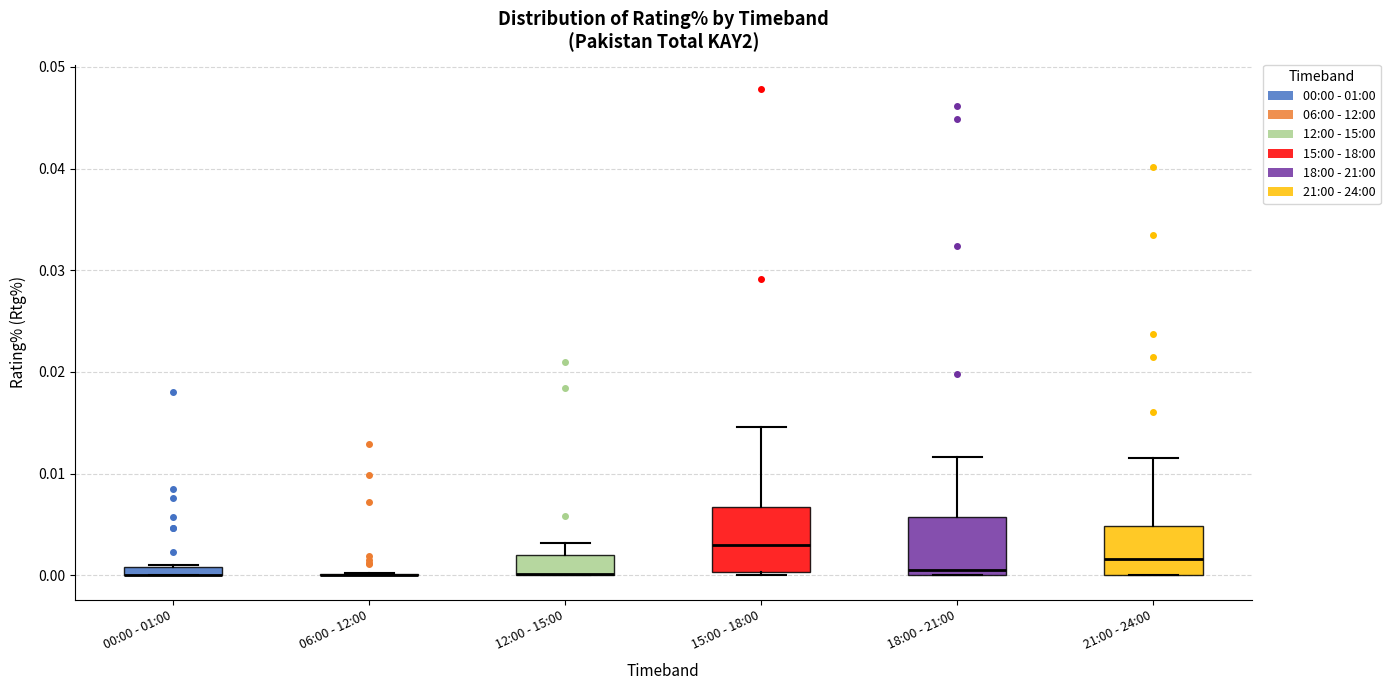

Where is the upper edge of the box for 18:00 - 21:00 on the y-axis? The values are not printed on the chart, so give them approximately, as read against the axis.

0.006